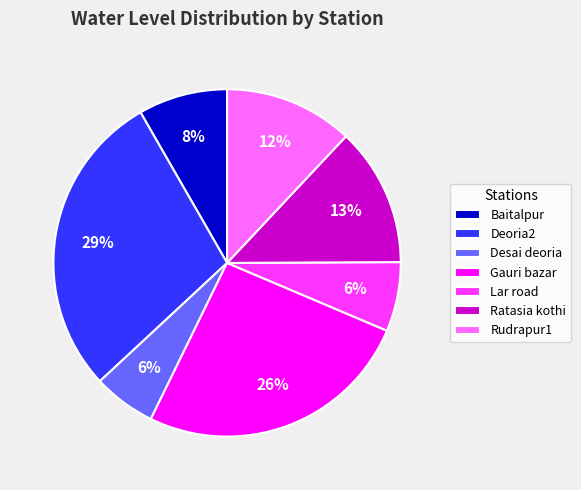

To the nearest percent, what percentage of the pie is Gauri bazar?

26%